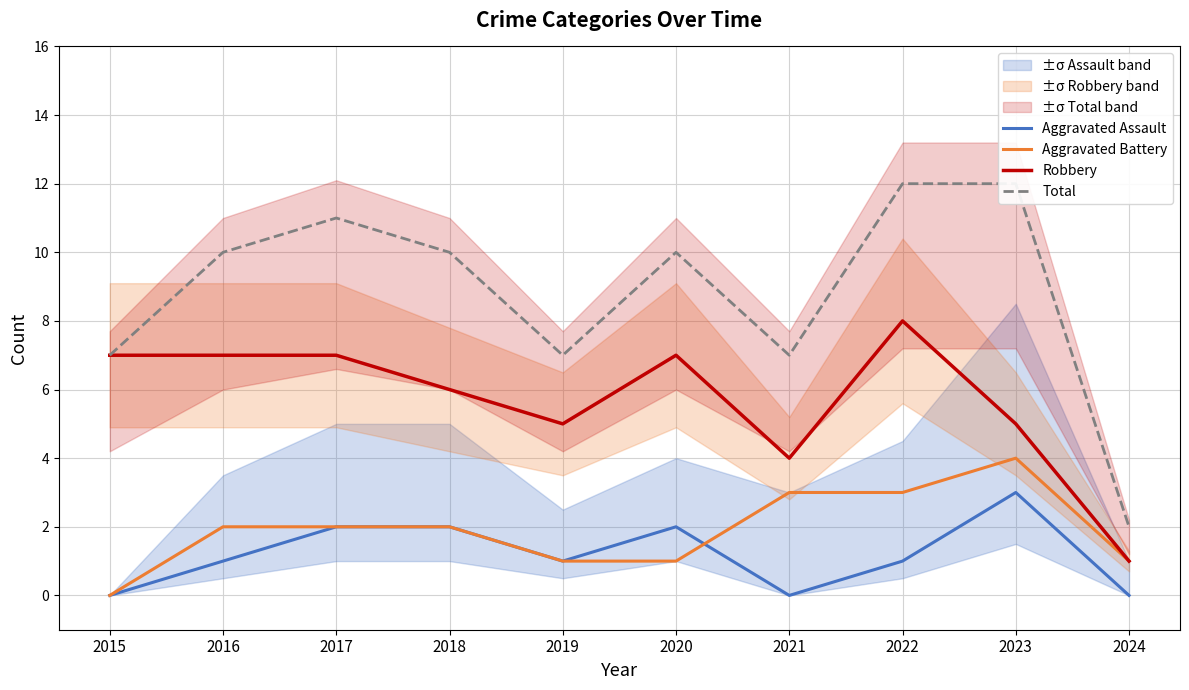

Which series has the widest spread of values?

Total